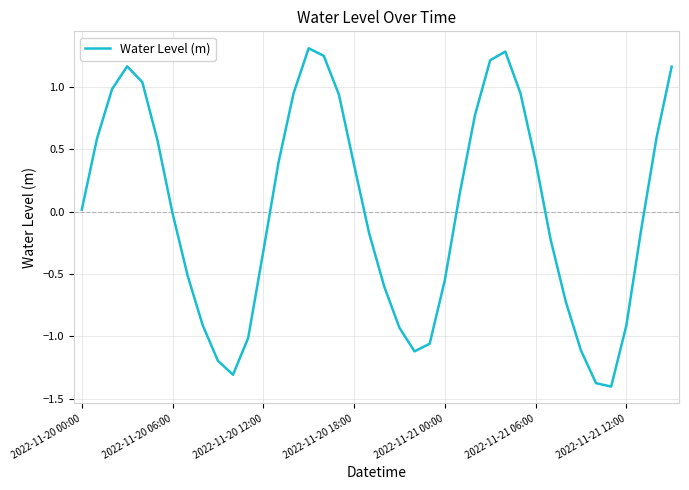

What is the maximum value shown in the chart?

1.3